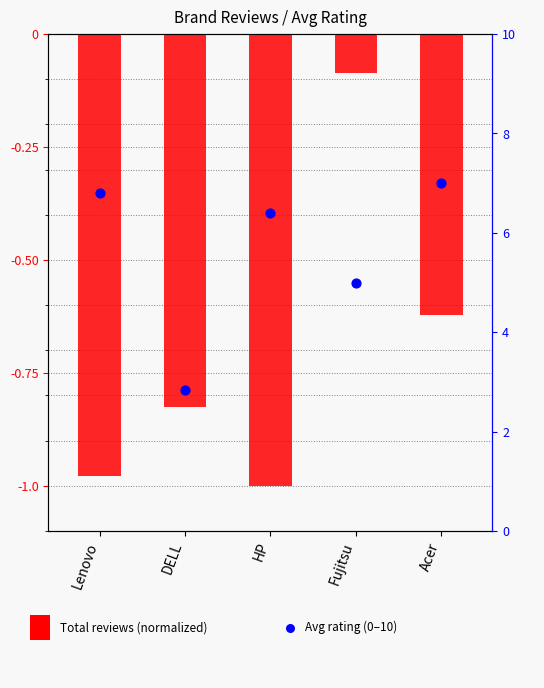

What is the total value across all series at HP?

5.4